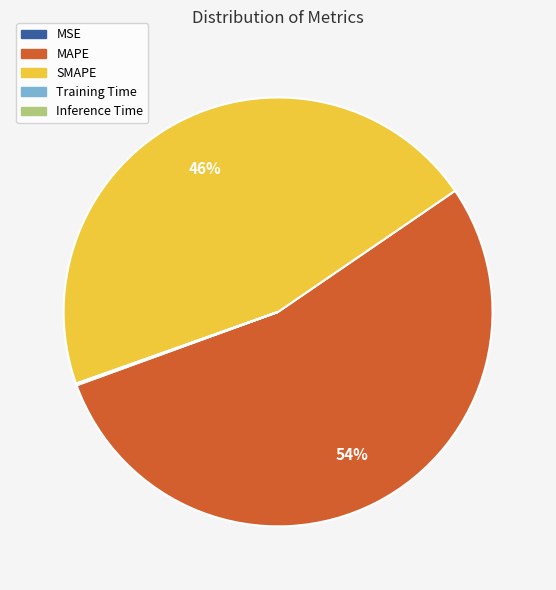

What is the largest slice in the pie chart?

MAPE